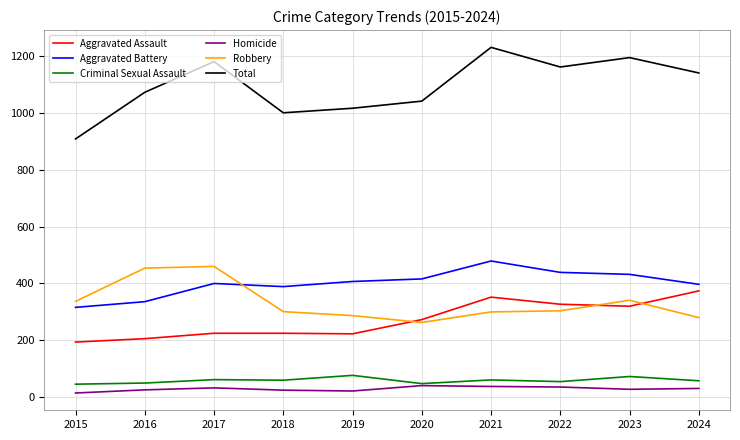

What is the minimum value for Aggravated Battery?

316